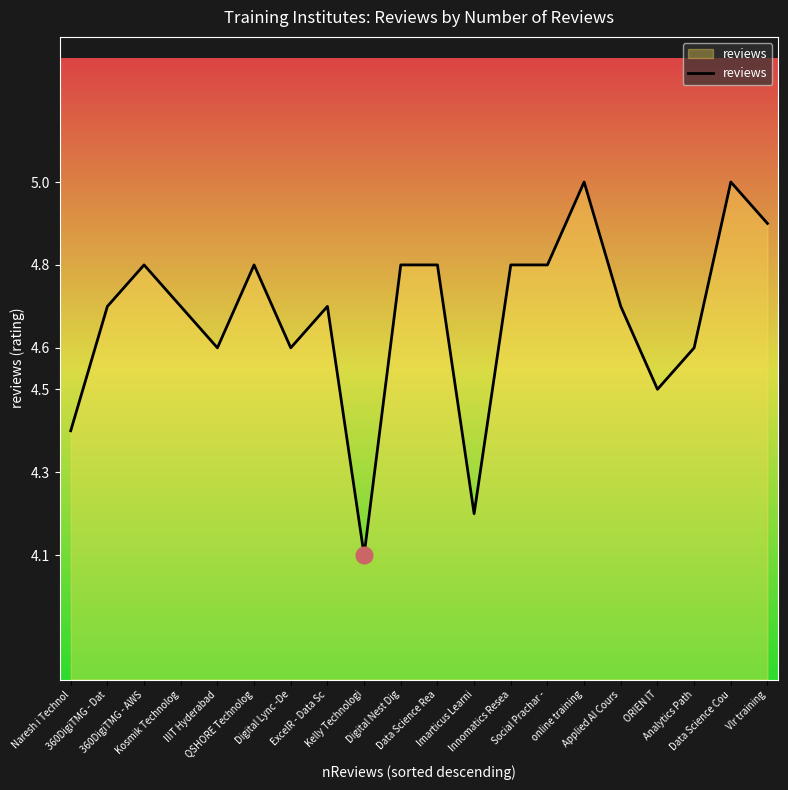

What is the maximum value shown in the chart?

5.0